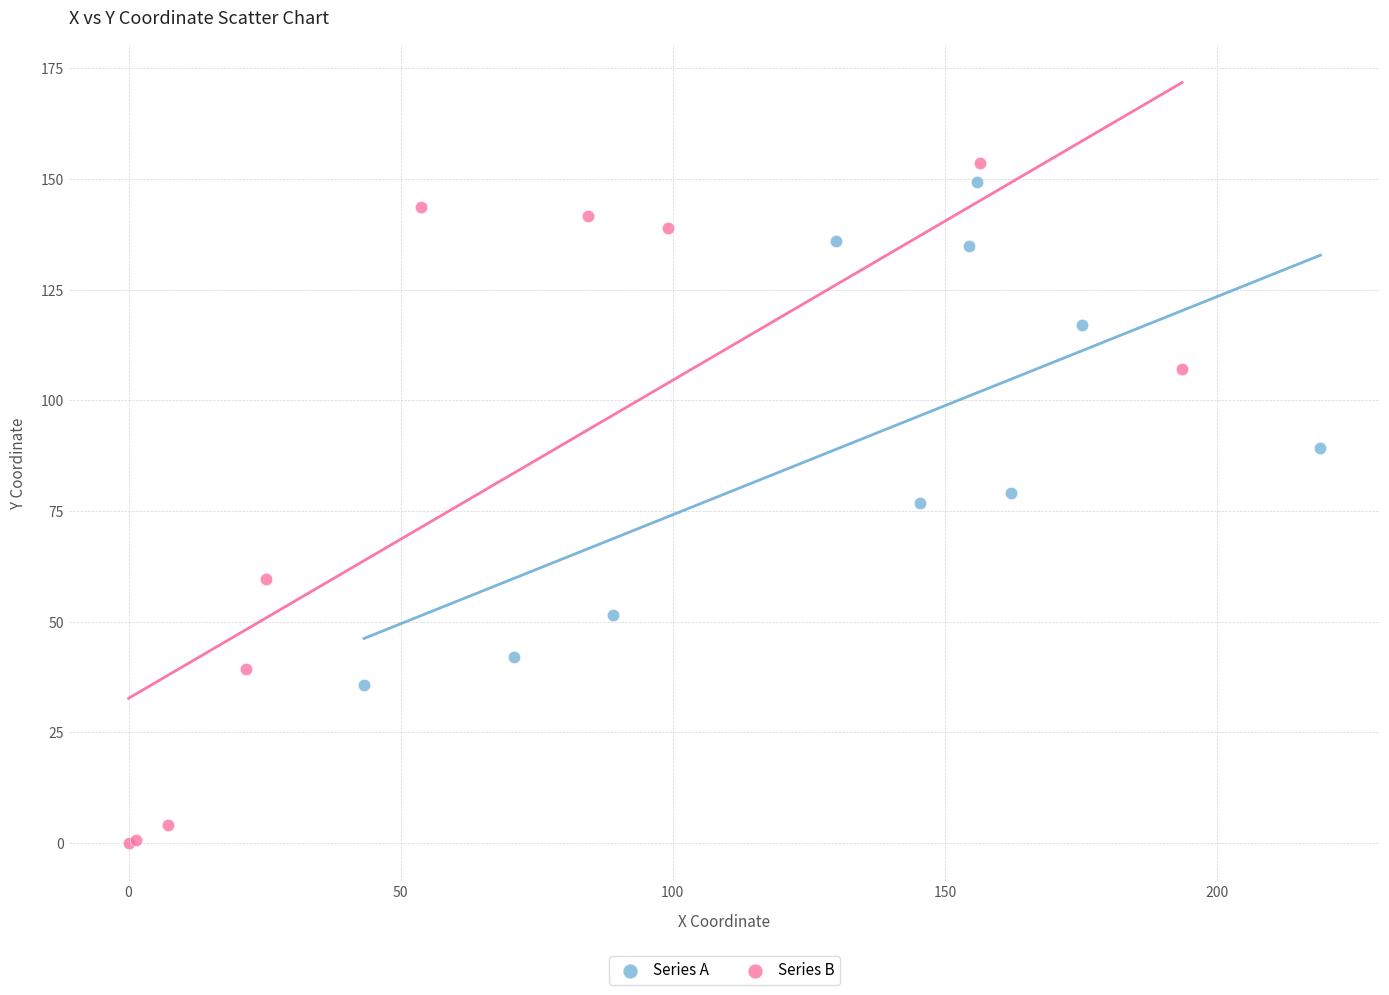

Which series has the largest Y range (max minus min)?

Series B